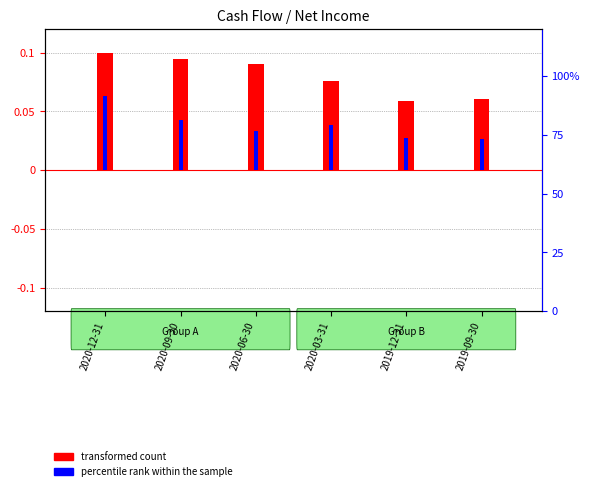

Which series has the widest spread of values?

transformed count